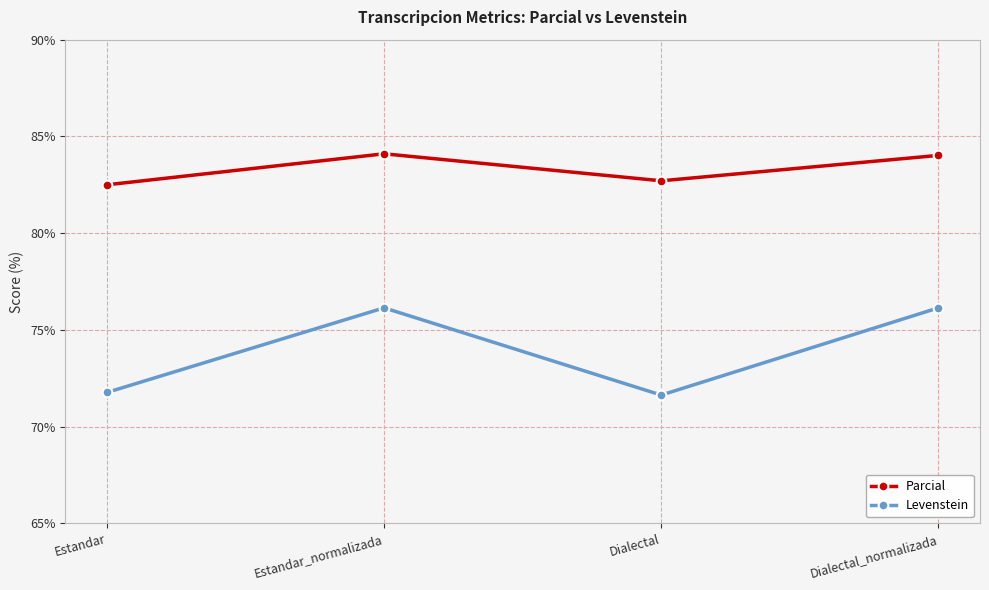

Which series has the widest spread of values?

Levenstein